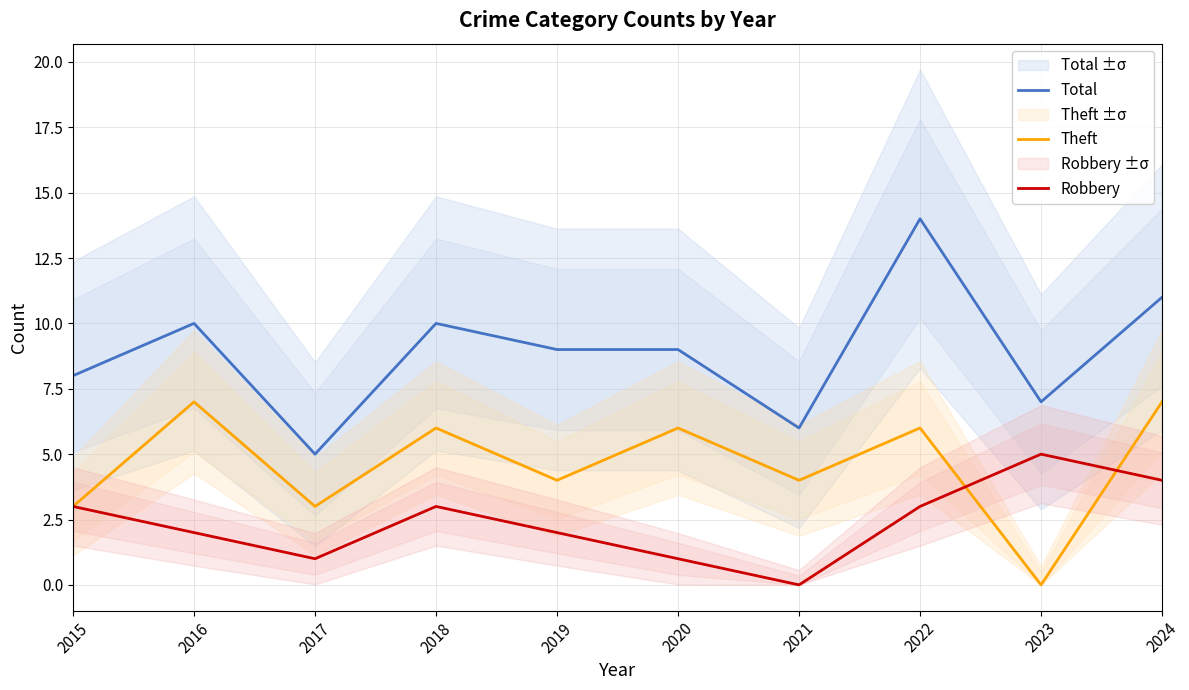

True or false: Total and Theft intersect in this chart.

False